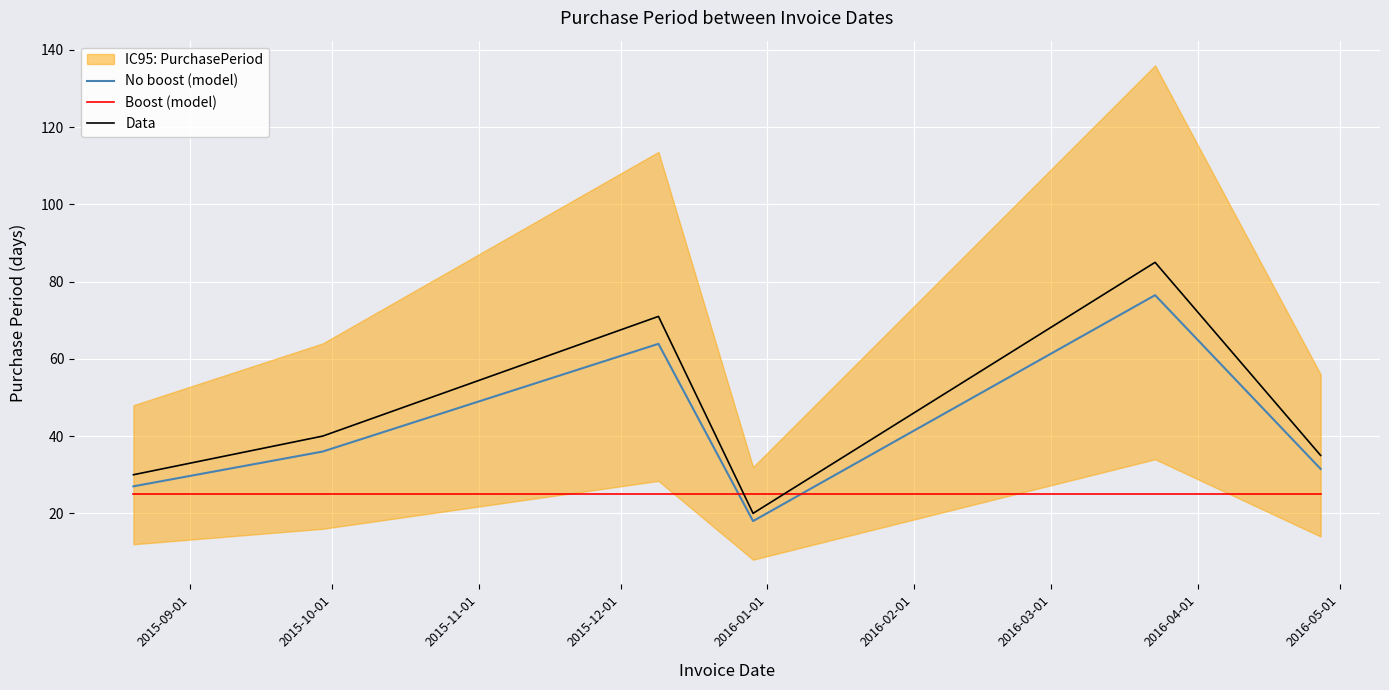

True or false: Boost (model) and Data intersect in this chart.

True